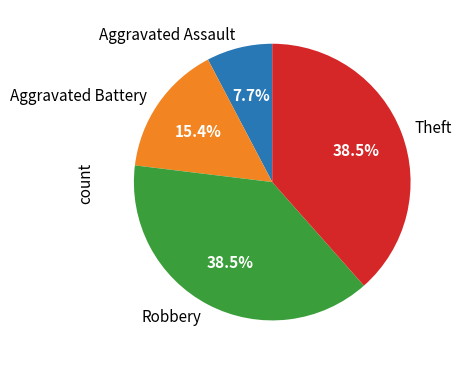

What percentage is NOT represented by Robbery?

61.5%